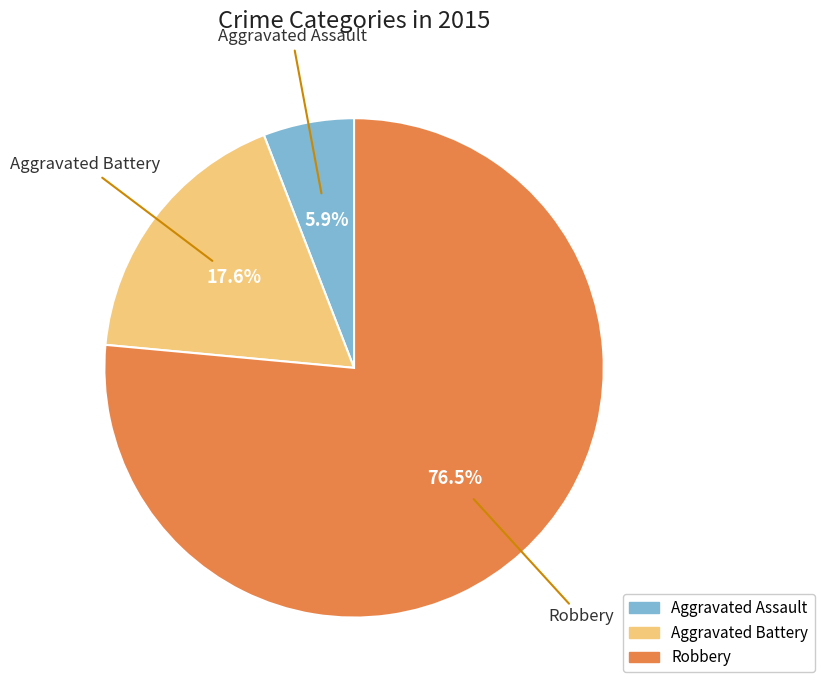

Between Aggravated Battery and Aggravated Assault, which is larger?

Aggravated Battery